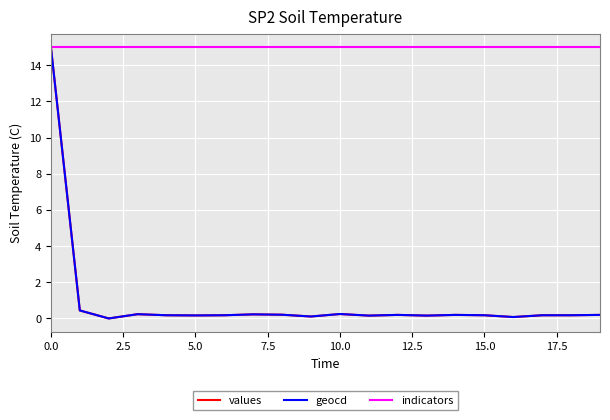

What is the difference between the maximum and second lowest values in the geocd series?

14.9